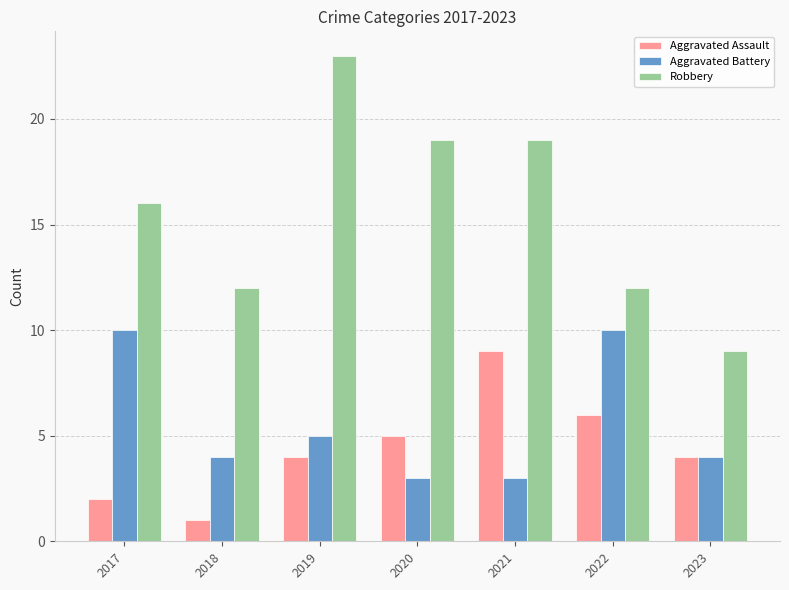

At which category is the sum across all series the highest?

2019